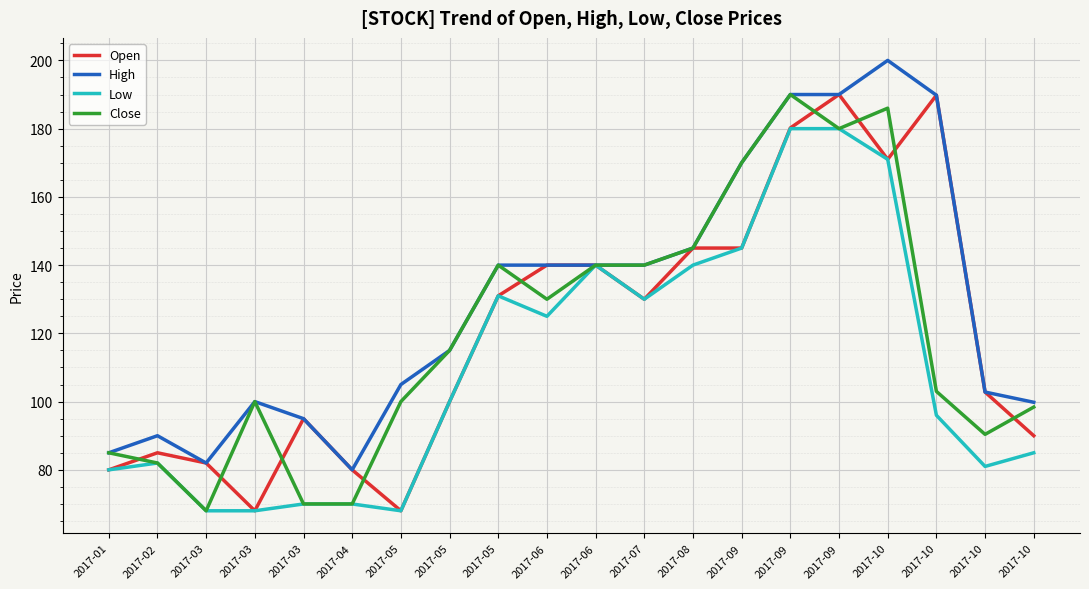

True or false: High and Open cross at least once.

False